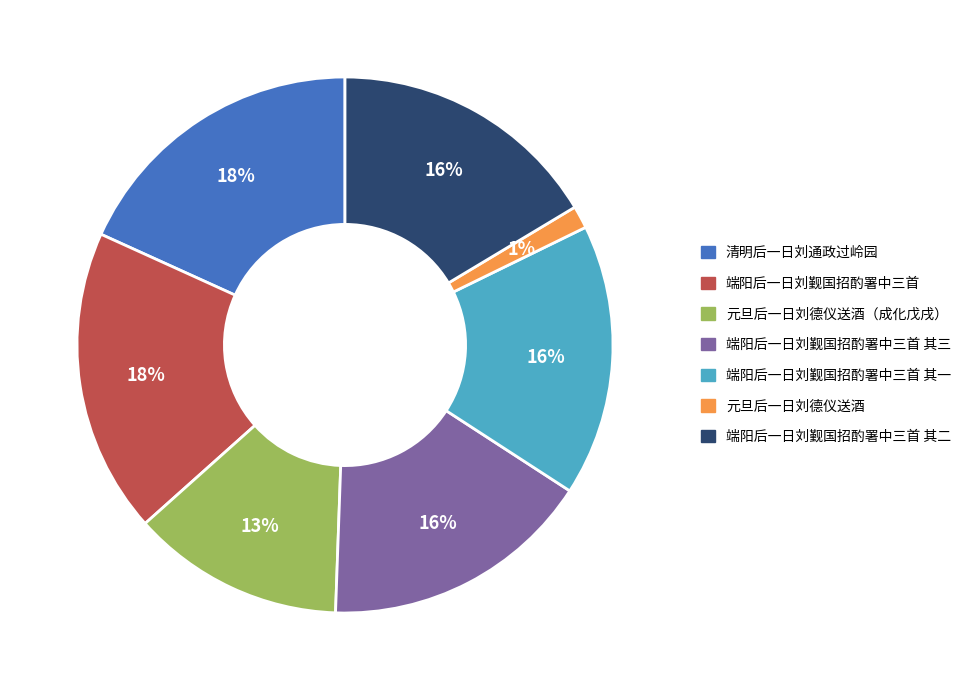

What is the ratio of the value at 元旦后一日刘德仪送酒（成化戊戌） to the value at 端阳后一日刘觐国招酌署中三首 其一?

0.8